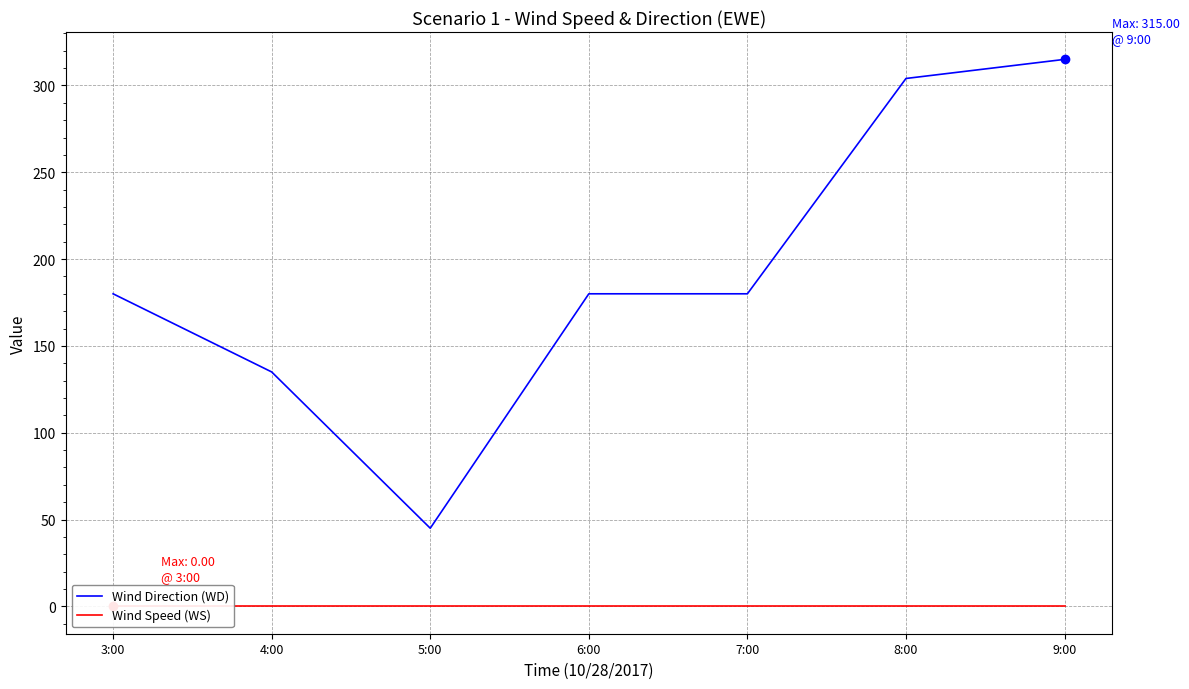

Rank the categories by Wind Speed (WS) value from highest to lowest.

3:00, 4:00, 5:00, 6:00, 7:00, 8:00, 9:00